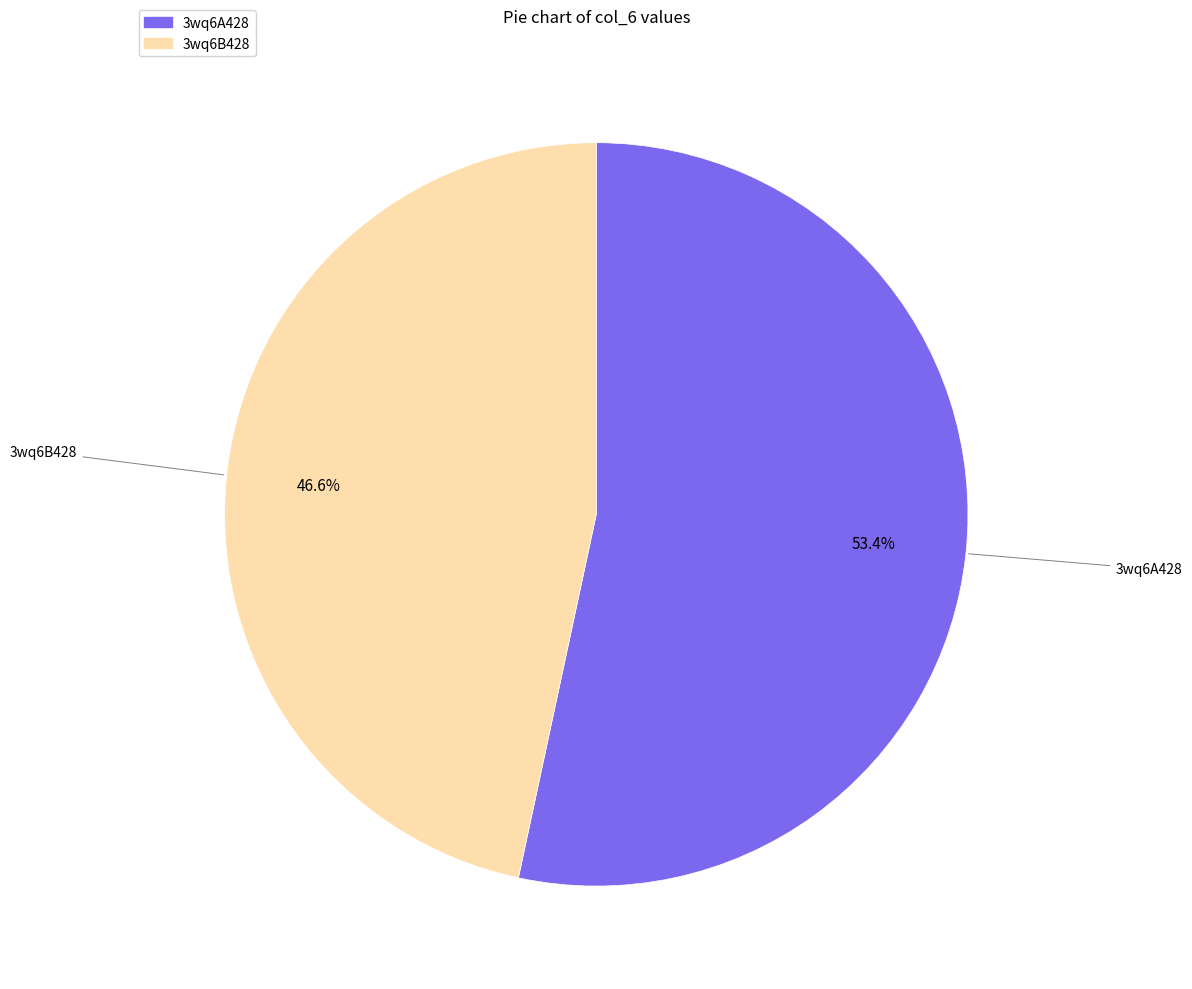

Which slice is the largest?

3wq6A428